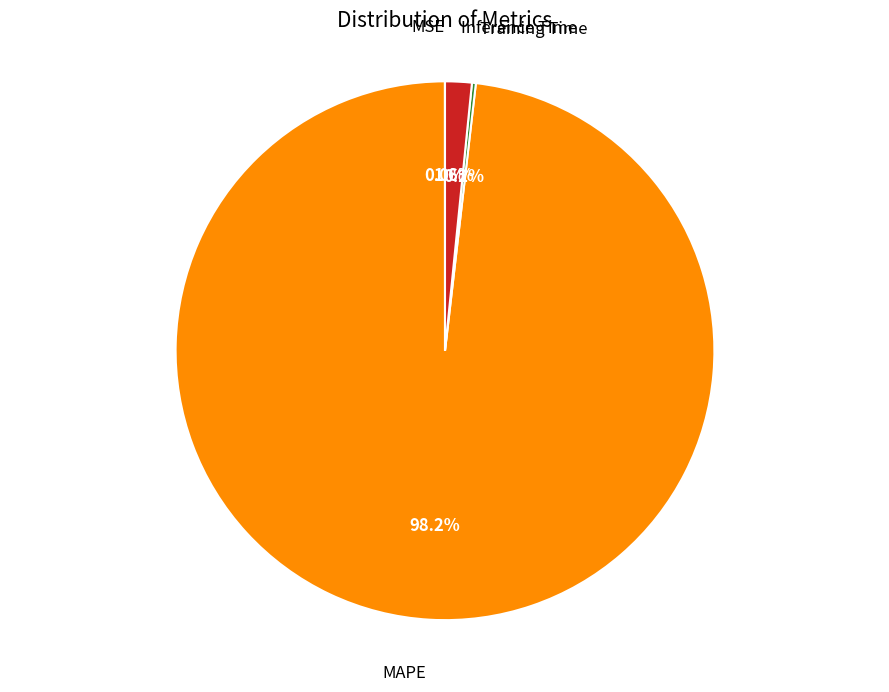

Is there any slice that represents more than half of the pie?

Yes